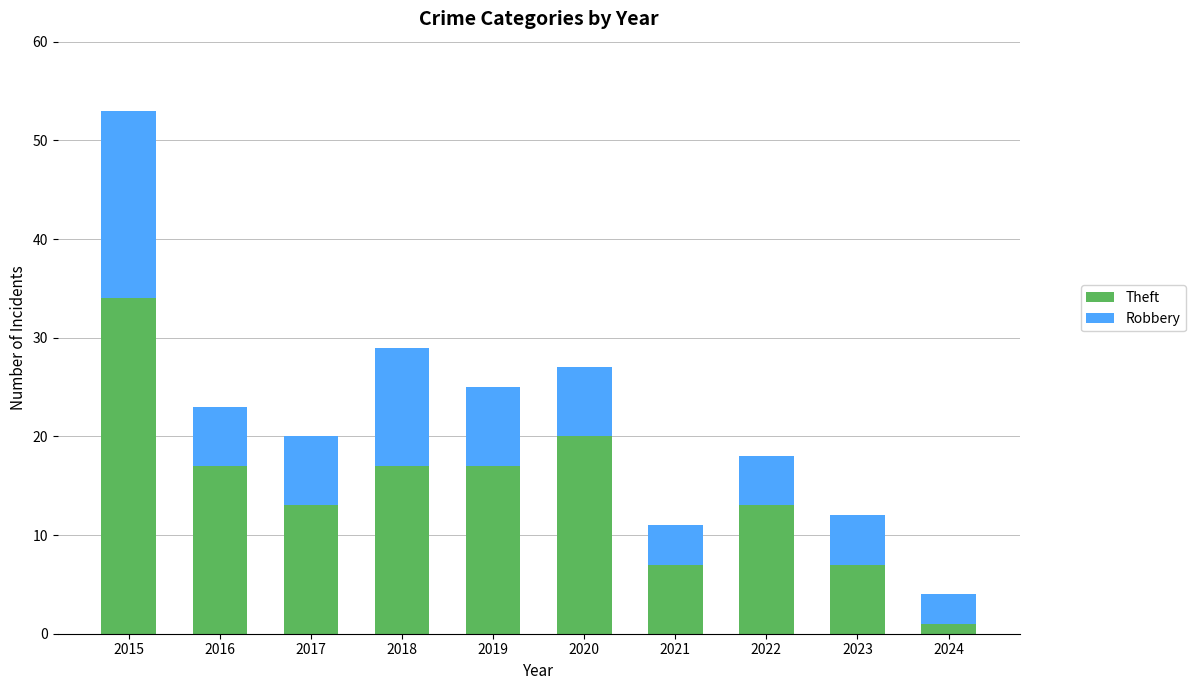

How many bars are there in total?

10